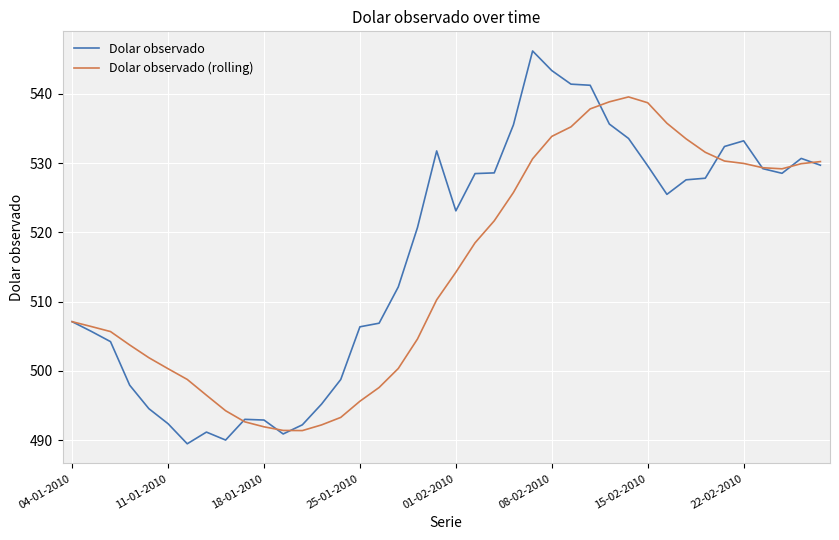

Which series has the widest spread of values?

Dolar observado